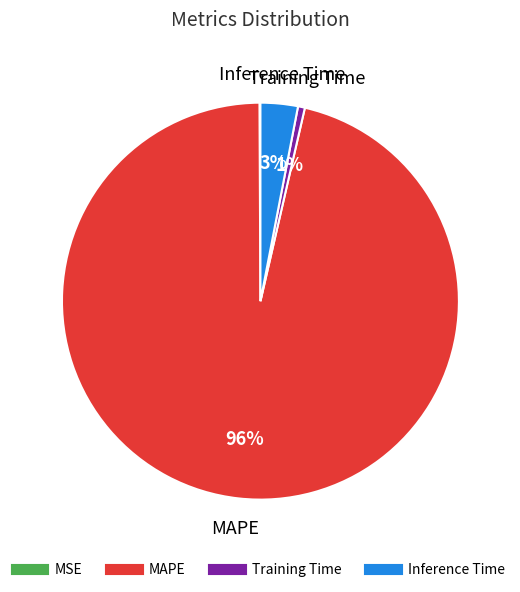

Between Training Time and Inference Time, which is larger?

Inference Time